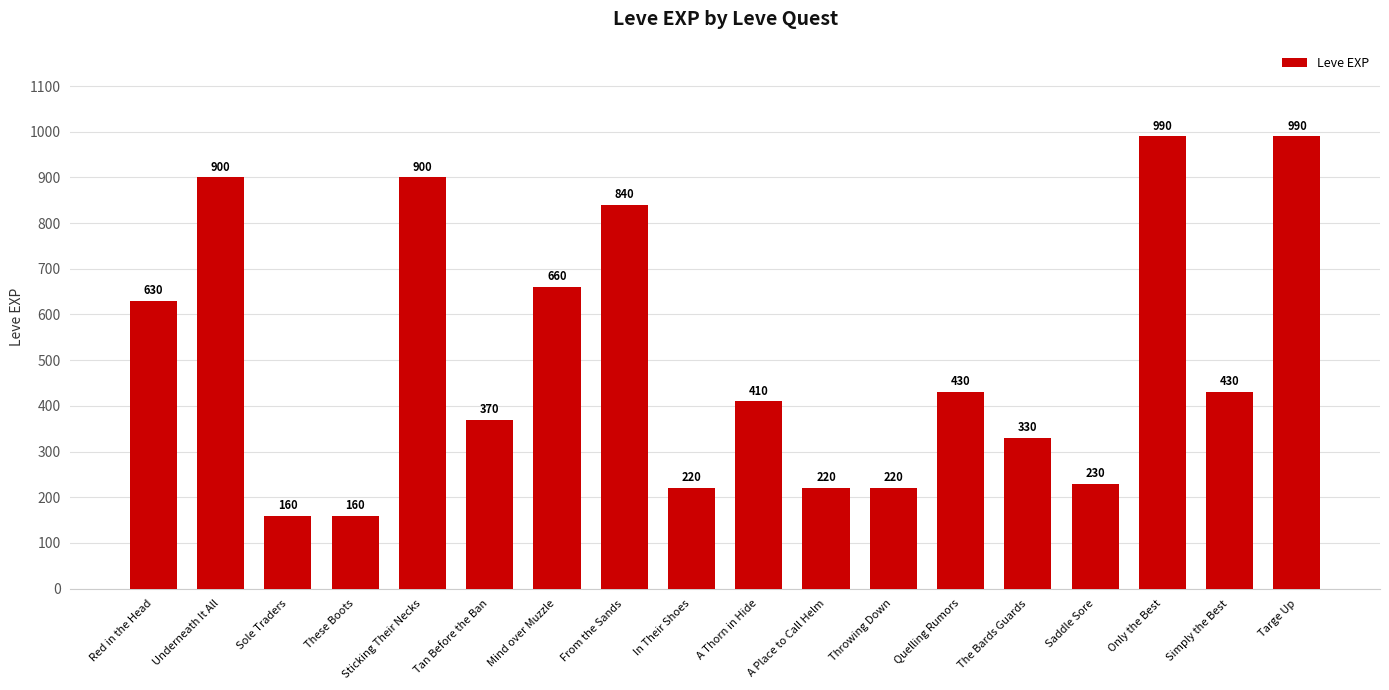

What is the sum of the values at Only the Best and Sole Traders?

1150